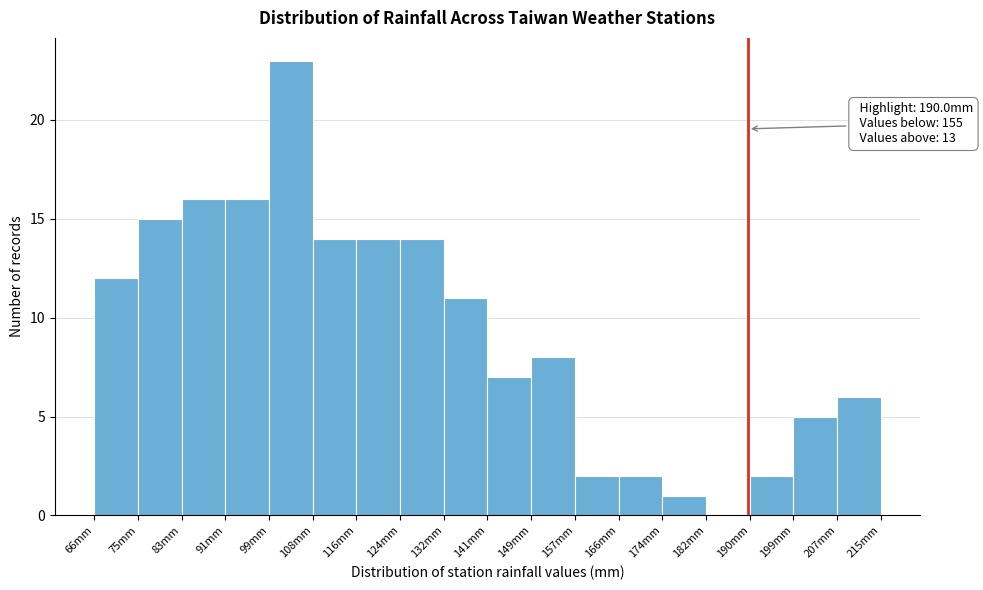

Over which range of the x-axis is the bar tallest?

99 to 108